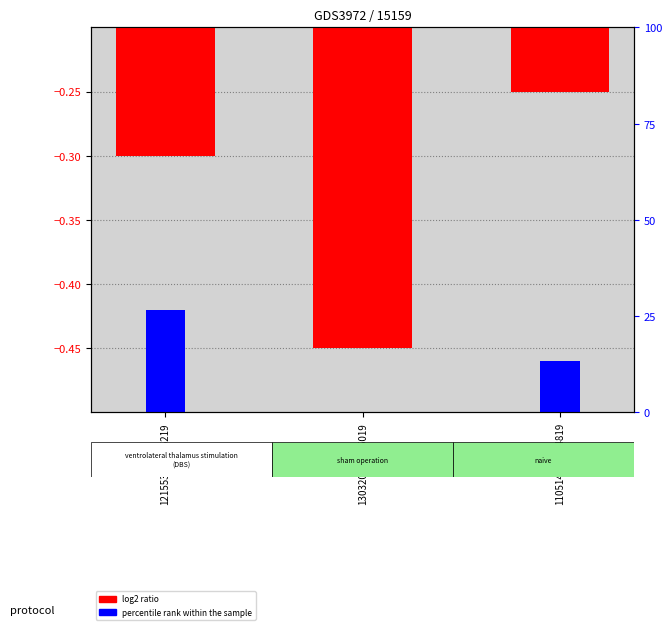

Rank the series by their average value, from highest to lowest.

percentile rank within the sample, log2 ratio